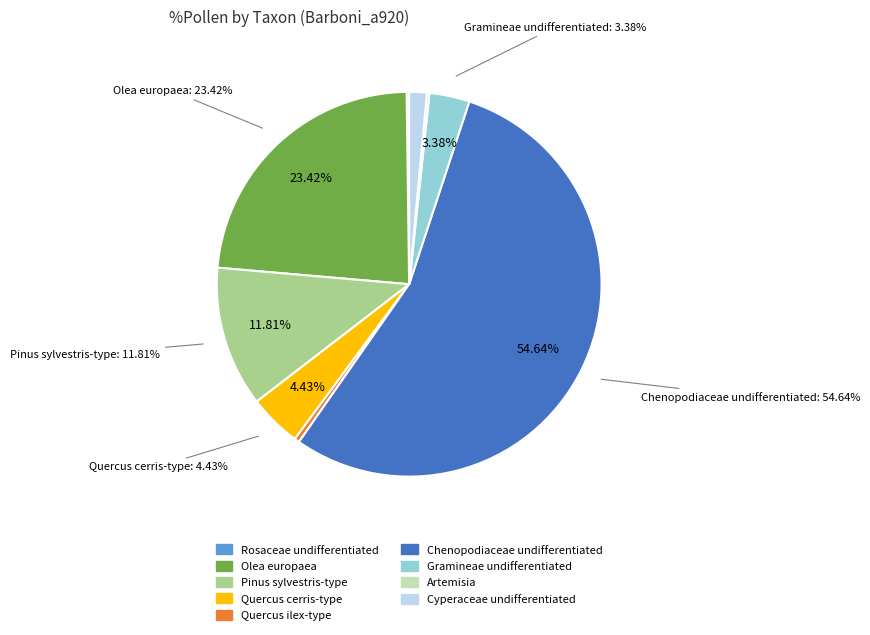

Combined, what portion of the pie is Quercus ilex-type and Gramineae undifferentiated?

3.8%